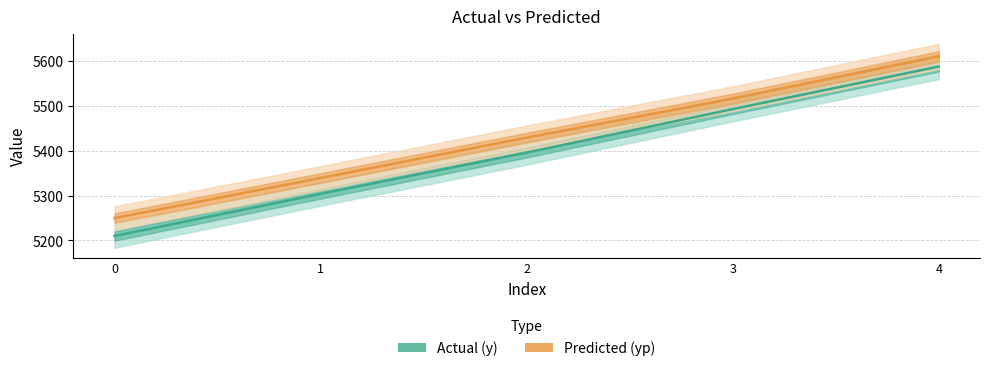

Is the value of yp at 3 greater than the value of y at 0?

Yes